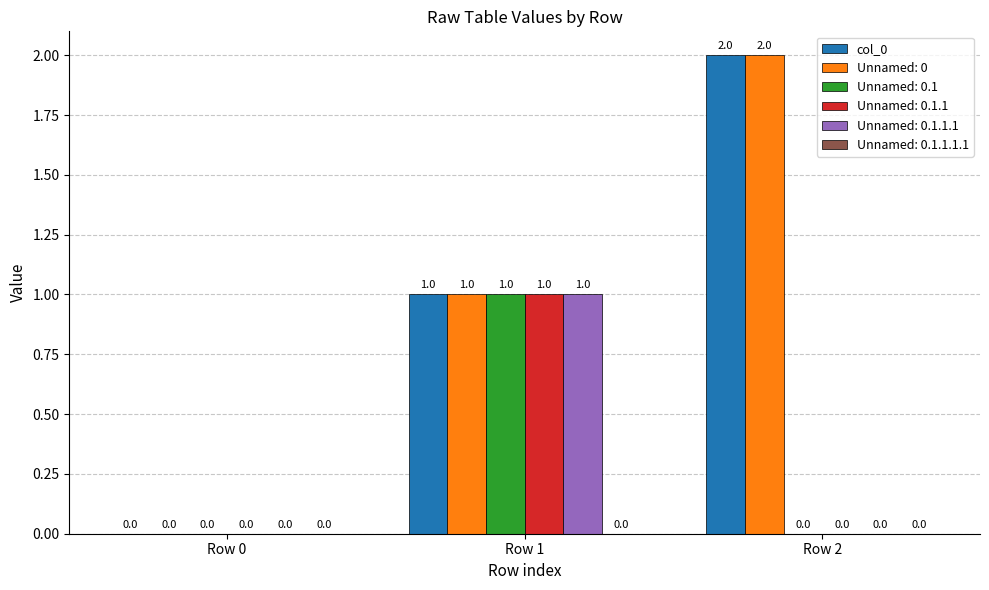

How many Unnamed: 0.1.1.1 values are between 0 and 1?

3